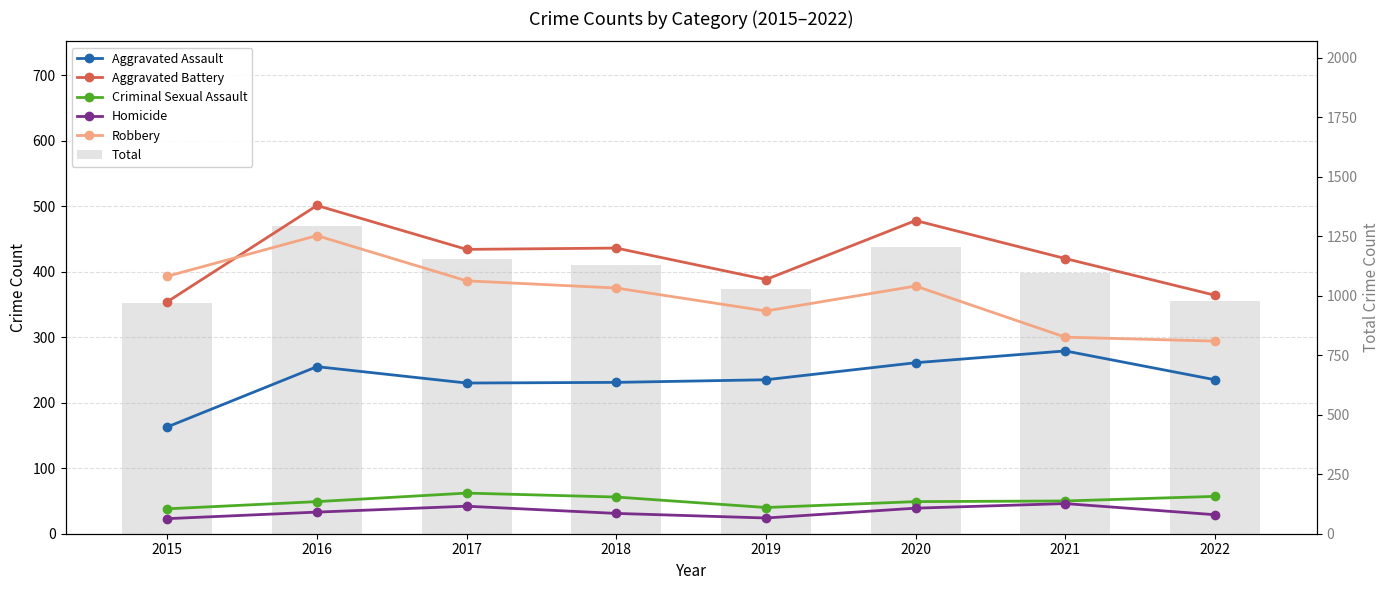

What is the maximum value shown in the chart?

1293